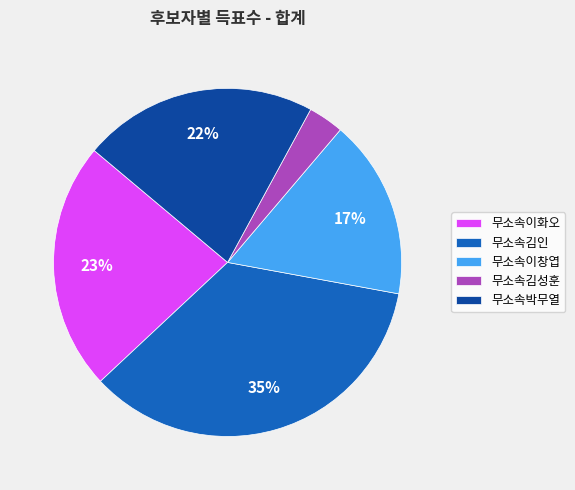

What is the largest slice in the pie chart?

무소속김인